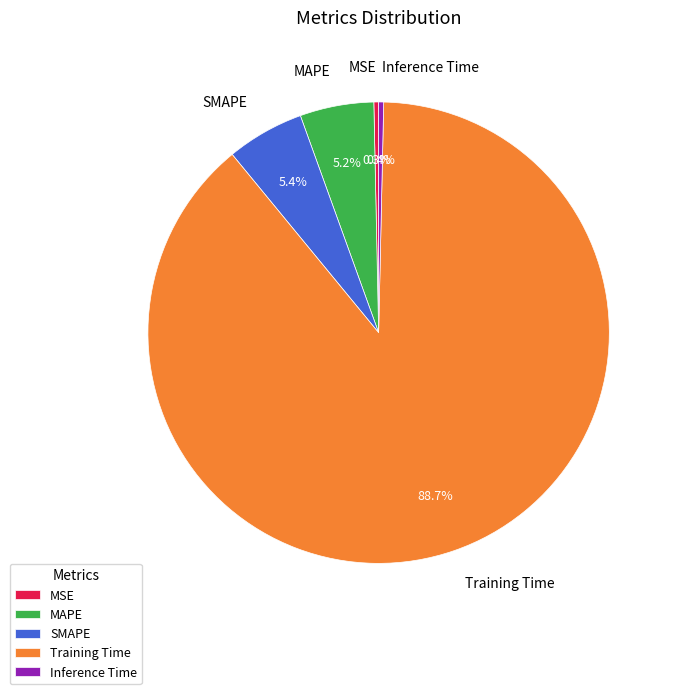

Is there any slice that represents more than half of the pie?

Yes